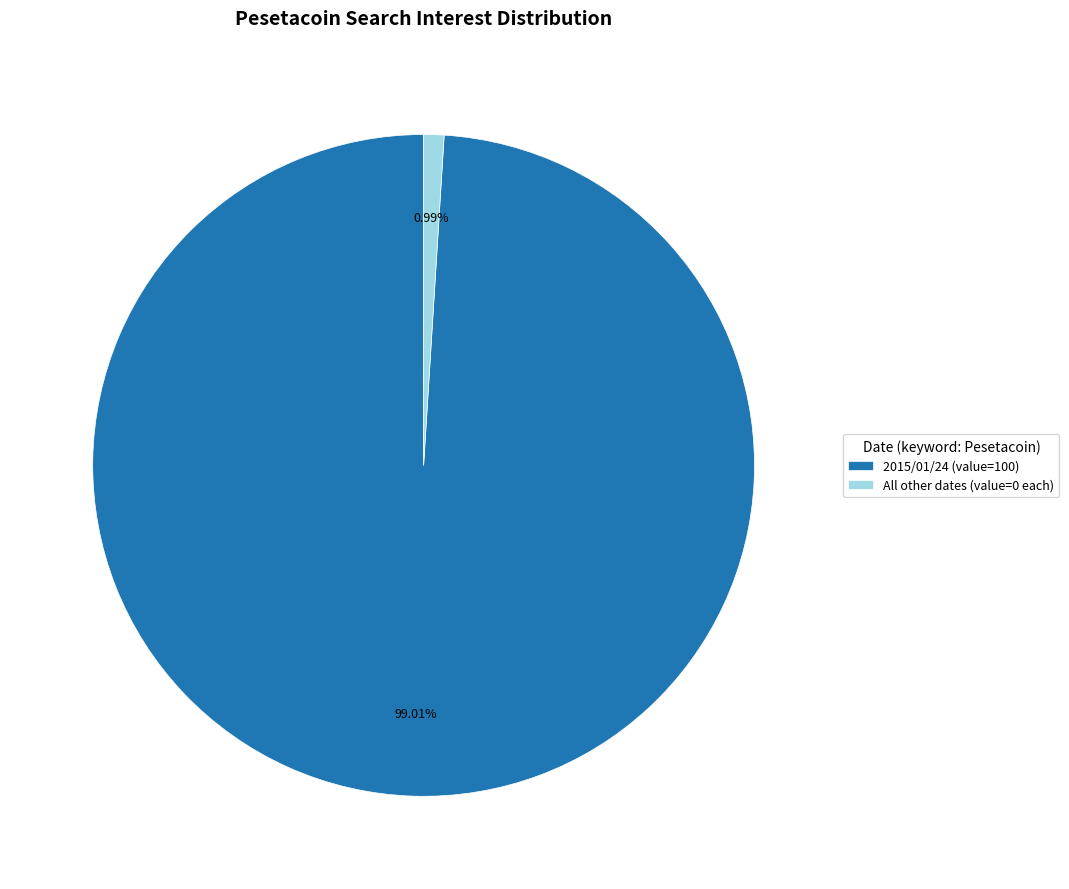

What is the largest slice in the pie chart?

2015/01/24 (value=100)